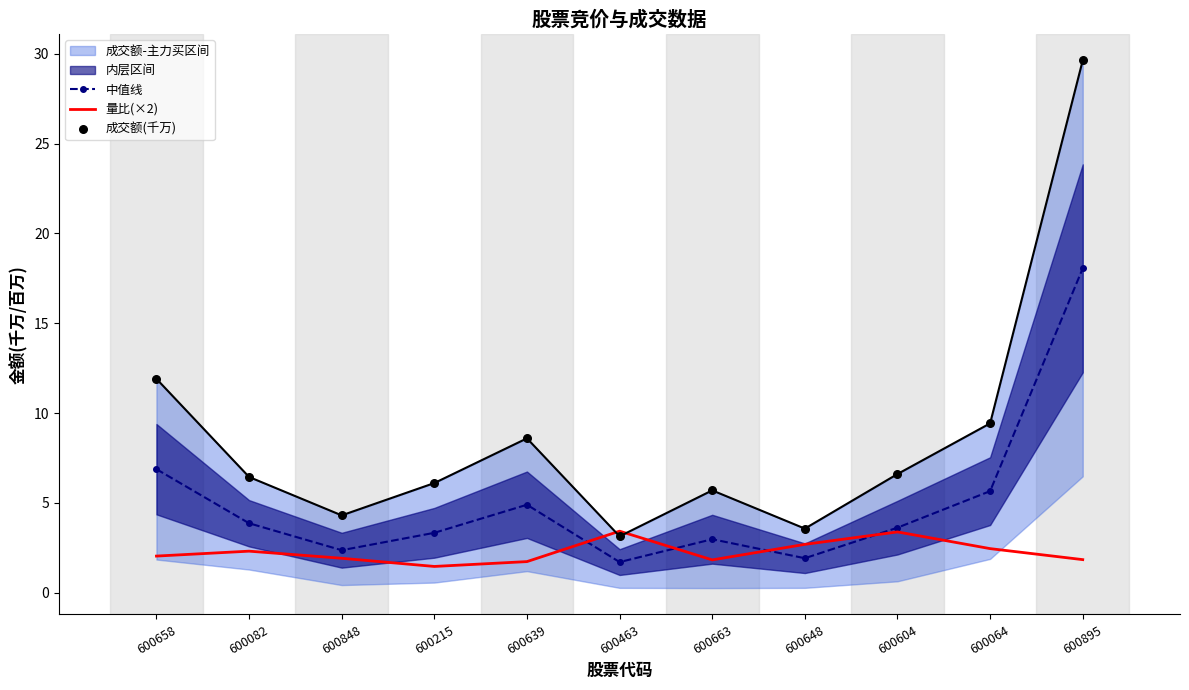

Which series has the largest Y range (max minus min)?

成交额(千万)